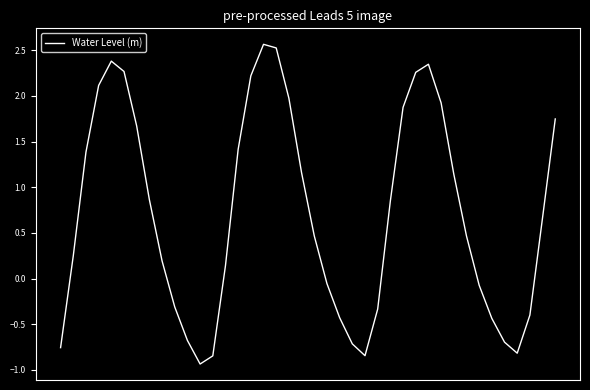

What is the difference between the maximum and minimum values?

3.5